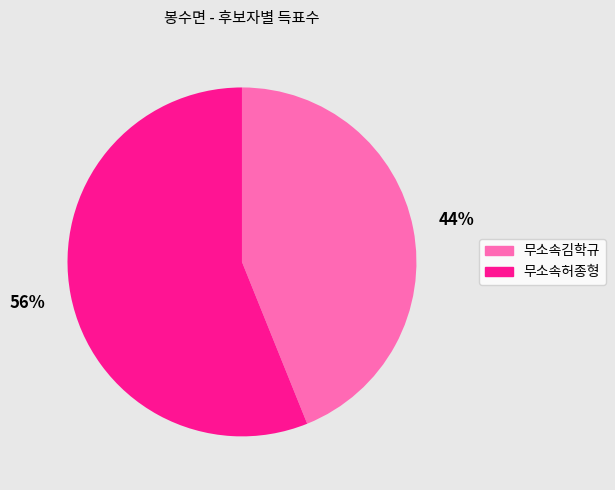

How many segments does this pie chart have?

2